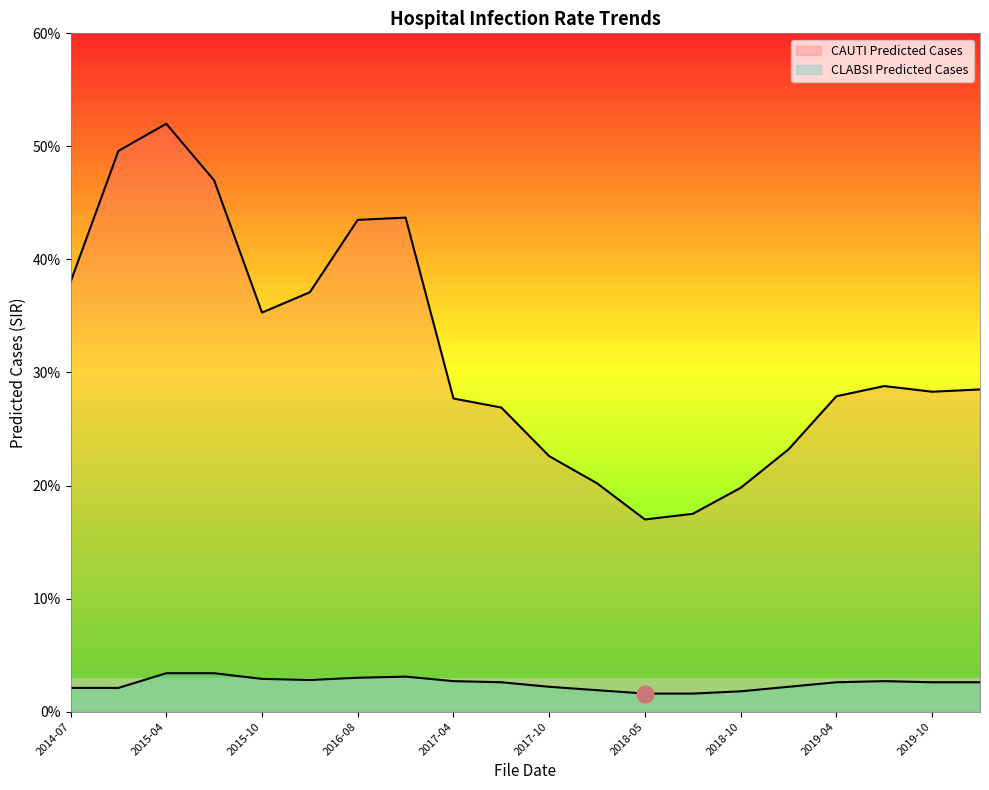

How many CAUTI Predicted Cases values are between 0 and 1?

20